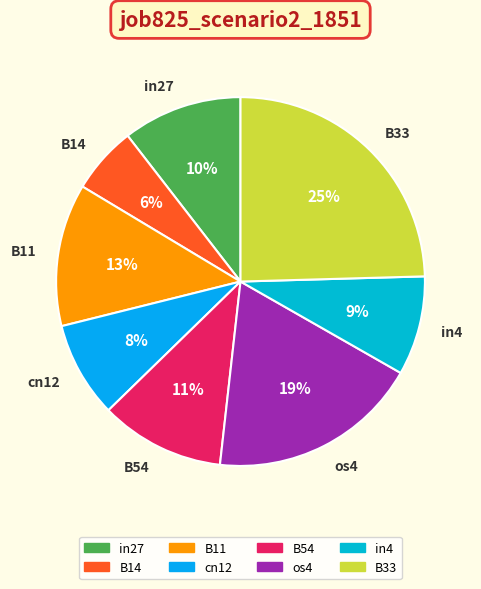

To the nearest percent, what is the average slice percentage?

12%